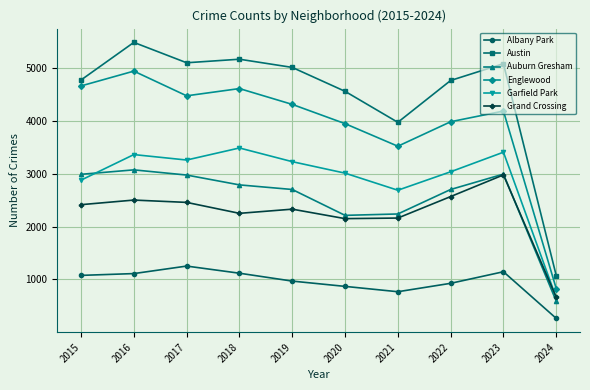

True or false: Austin and Grand Crossing intersect in this chart.

False